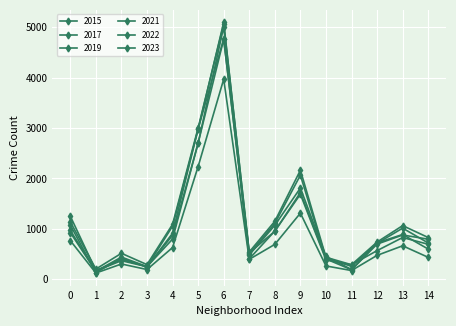

Reading left to right, what are all the values shown in this chart?

2015: 0=1076	1=131	2=419	3=240	4=913	5=2987	6=4770	7=482	8=1070	9=1811	10=452	11=194	12=713	13=1014	14=720
2017: 0=1252	1=171	2=391	3=250	4=1053	5=2973	6=5096	7=508	8=1107	9=2066	10=403	11=188	12=697	13=878	14=795
2019: 0=968	1=166	2=368	3=249	4=872	5=2700	6=5008	7=405	8=957	9=1687	10=385	11=287	12=568	13=828	14=694
2021: 0=767	1=123	2=303	3=193	4=629	5=2237	6=3970	7=395	8=692	9=1312	10=264	11=173	12=474	13=664	14=435
2022: 0=926	1=157	2=440	3=251	4=797	5=2703	6=4762	7=522	8=953	9=1721	10=414	11=258	12=722	13=888	14=599
2023: 0=1139	1=202	2=515	3=290	4=1091	5=3003	6=5063	7=541	8=1151	9=2164	10=436	11=288	12=738	13=1064	14=828